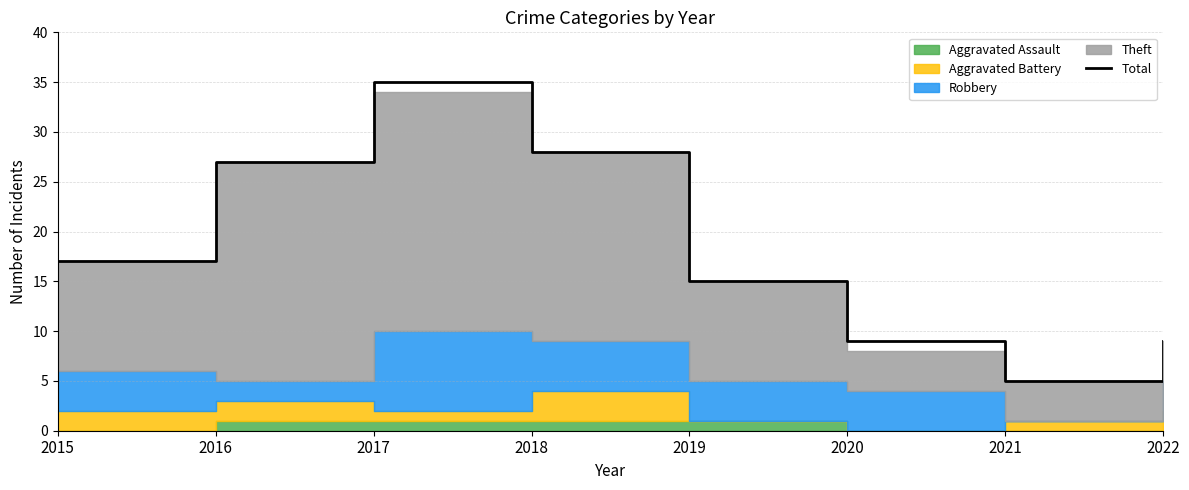

What is the difference between the maximum and minimum values?

30